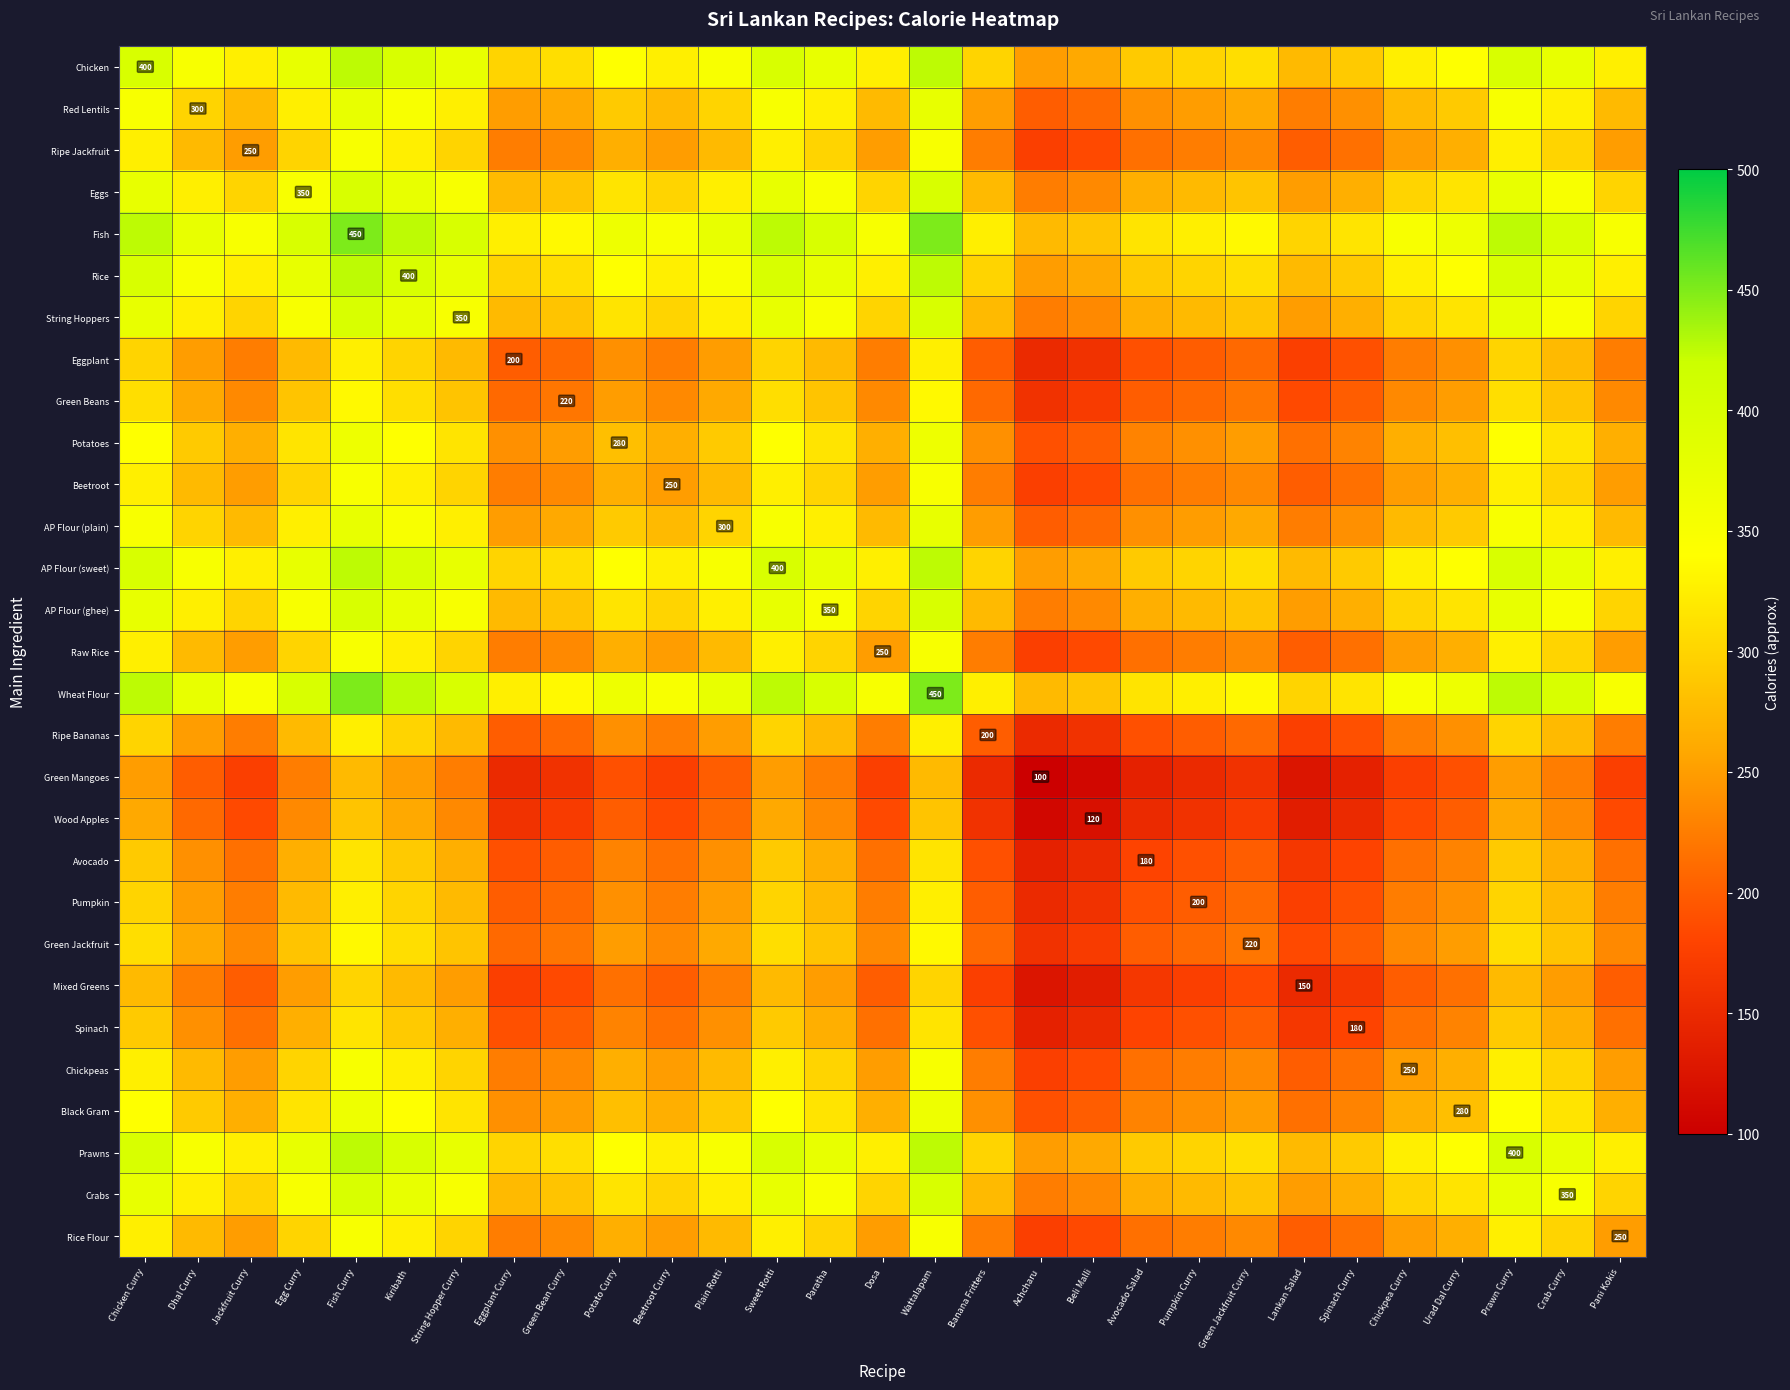

What is the difference between the second highest and second lowest values in the Raw Rice series?

165